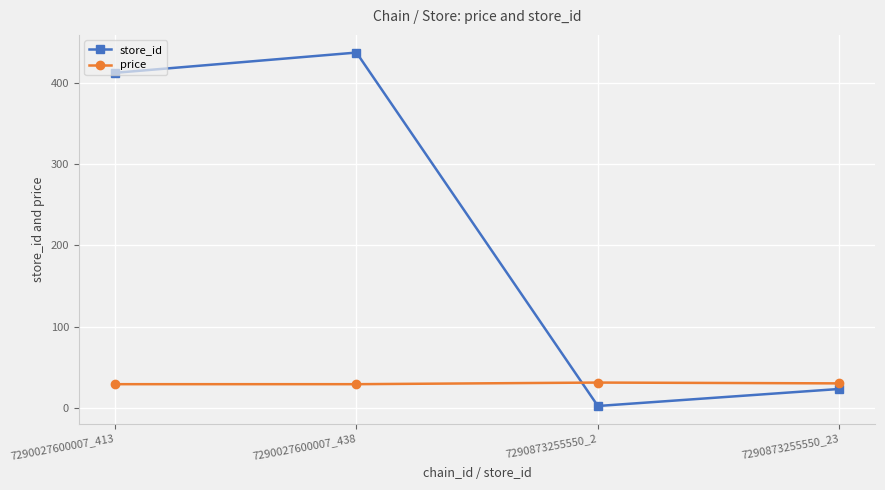

Is it true that price equals 14.3 at 7290027600007_413?

False